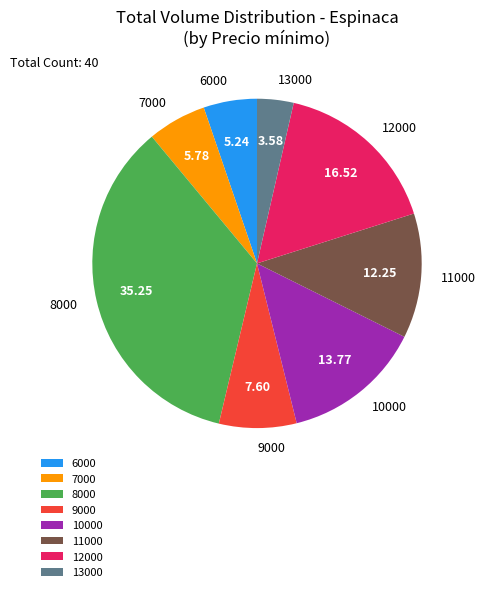

Rank the categories by value from highest to lowest.

8000, 12000, 10000, 11000, 9000, 7000, 6000, 13000